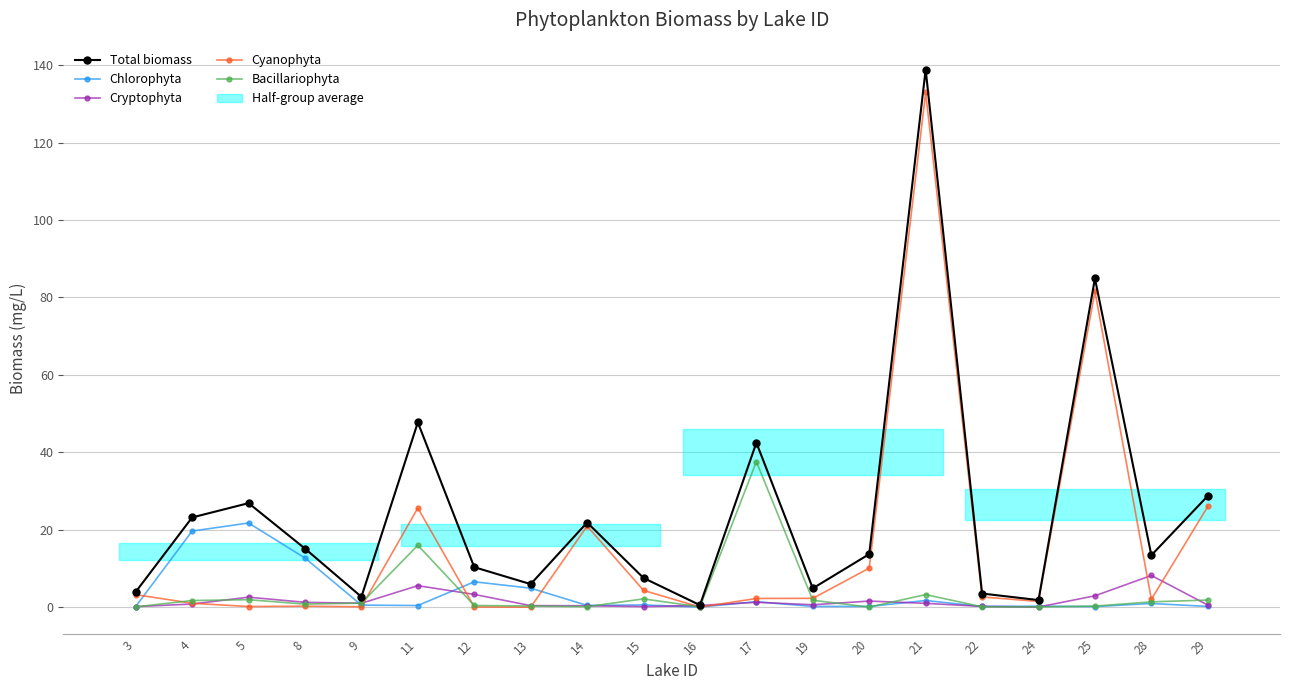

How many lines are shown in the chart?

5